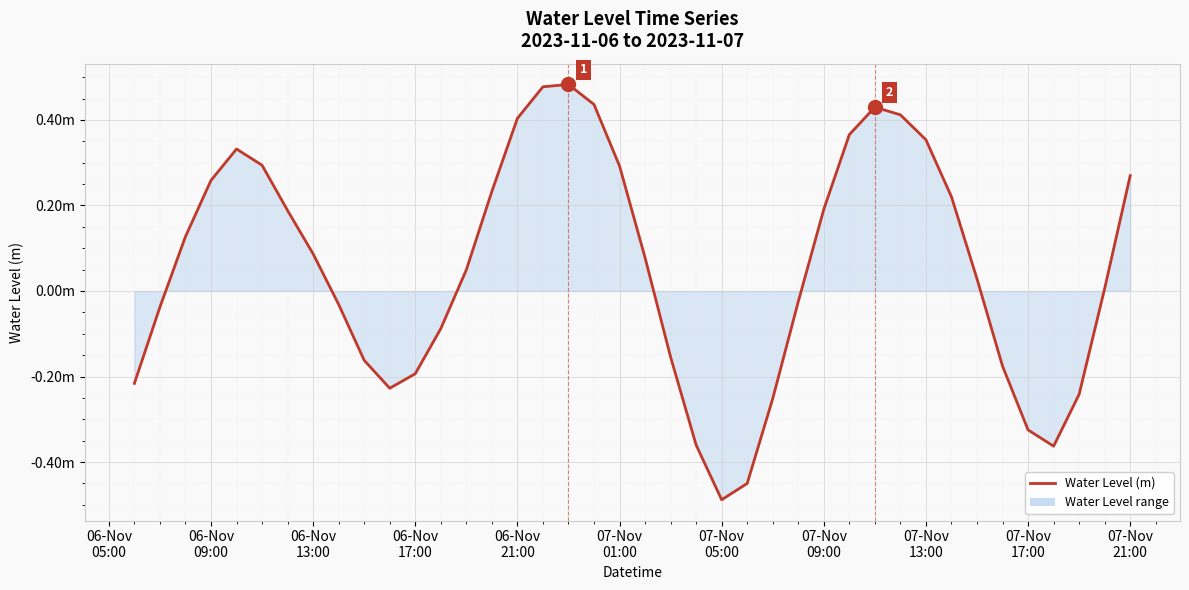

Does the chart display data point markers on the line(s)?

No